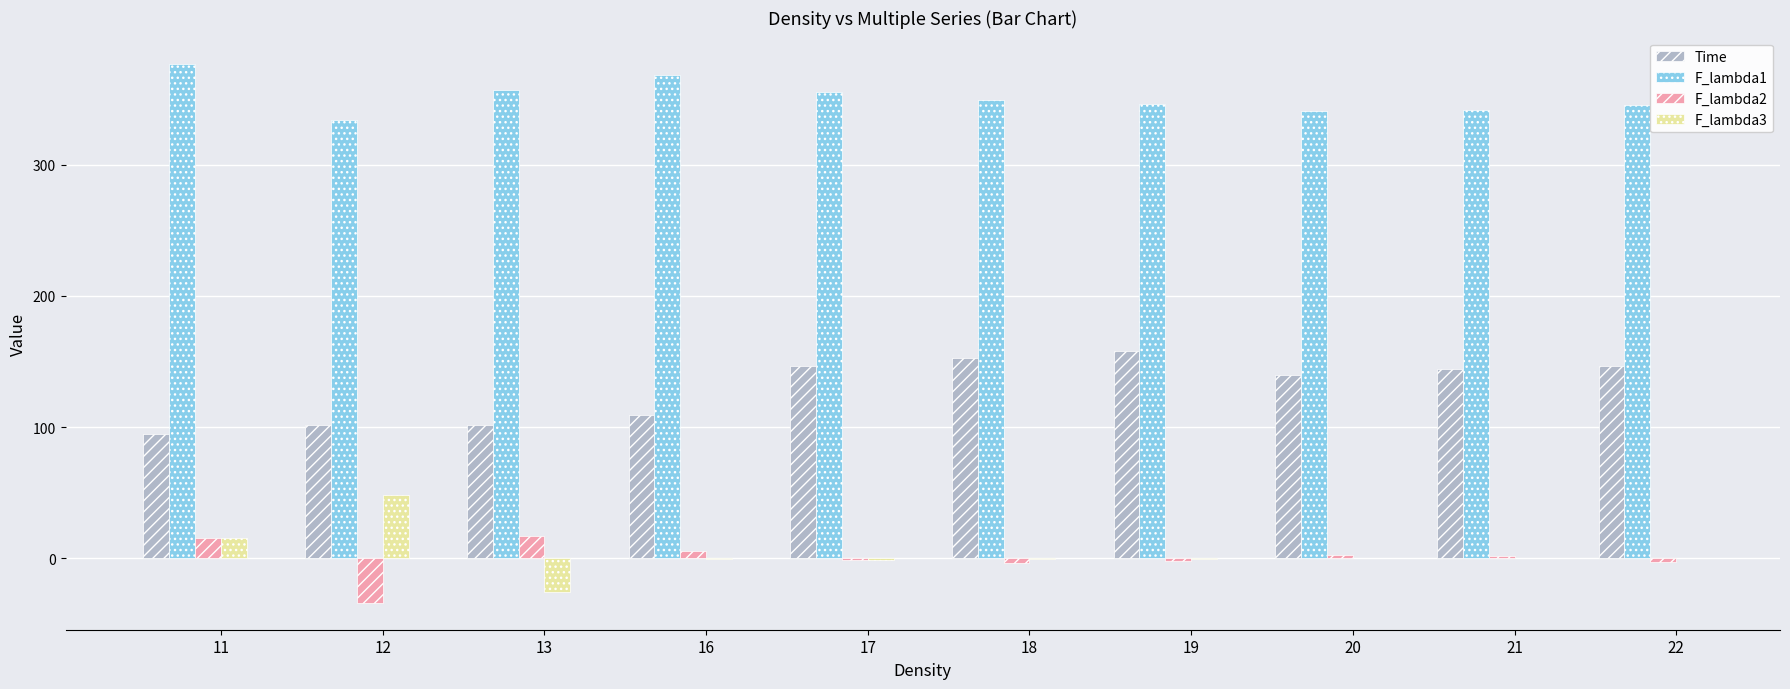

What value does the Time series have at 22?

147.0